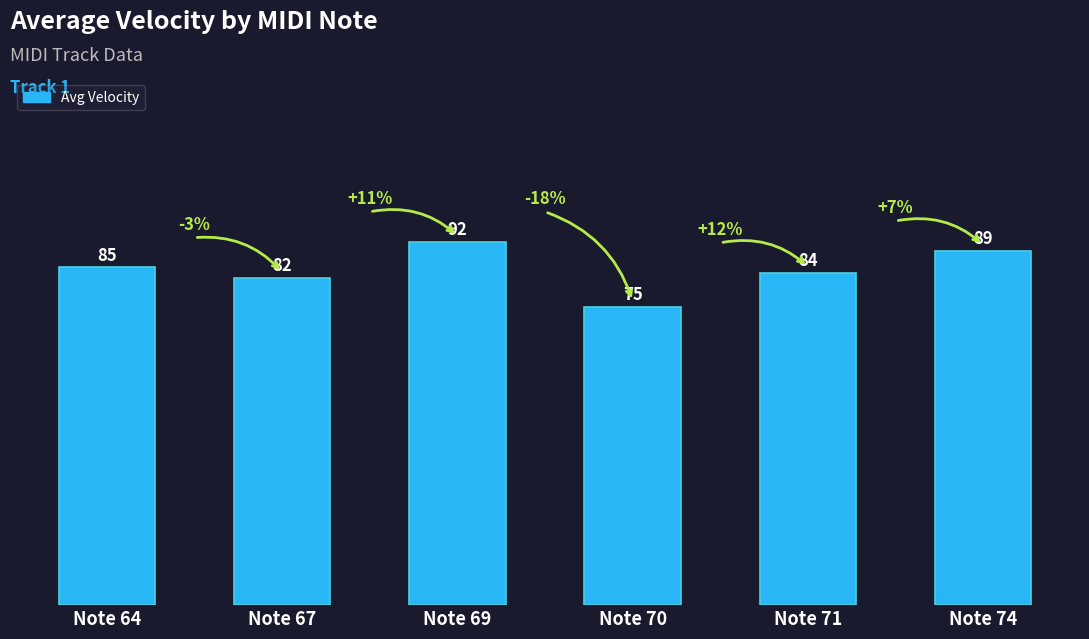

What is the difference between the maximum and minimum values?

16.5